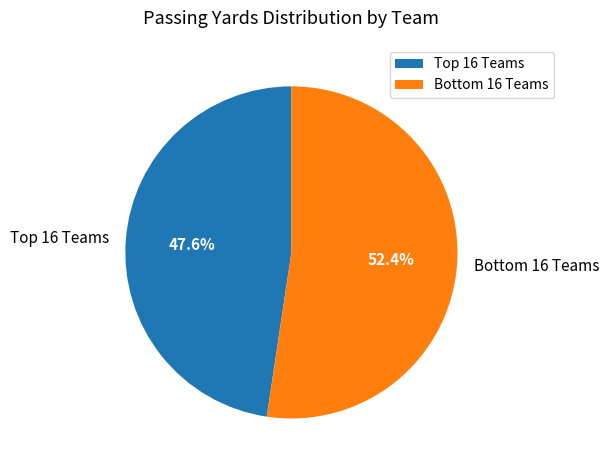

Does any single category account for the majority?

Yes